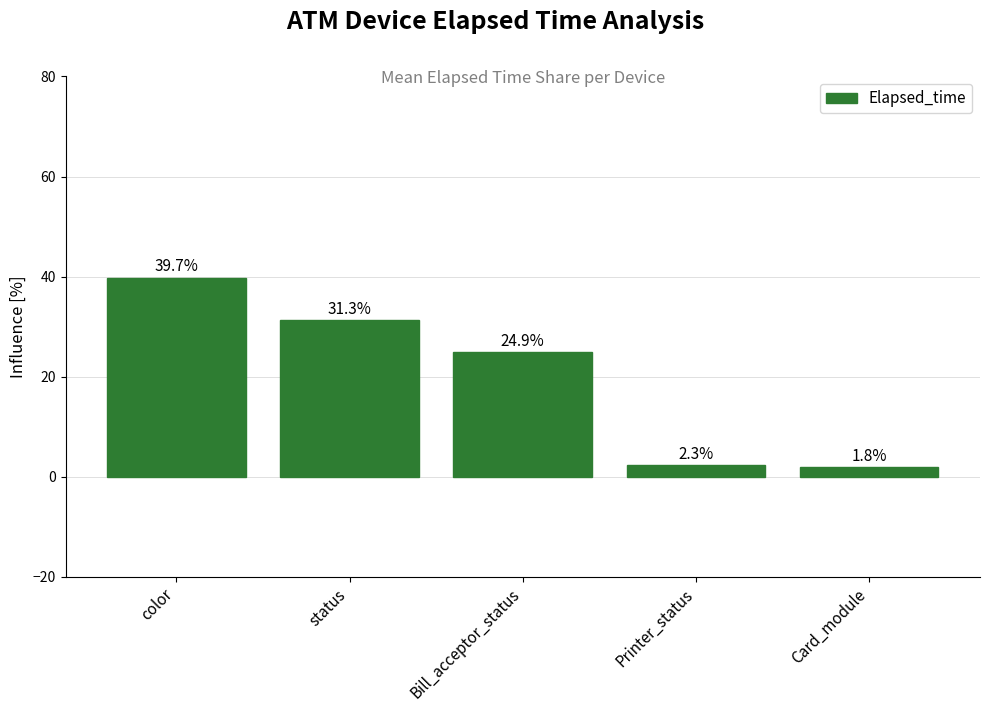

How many values exceed 24?

3